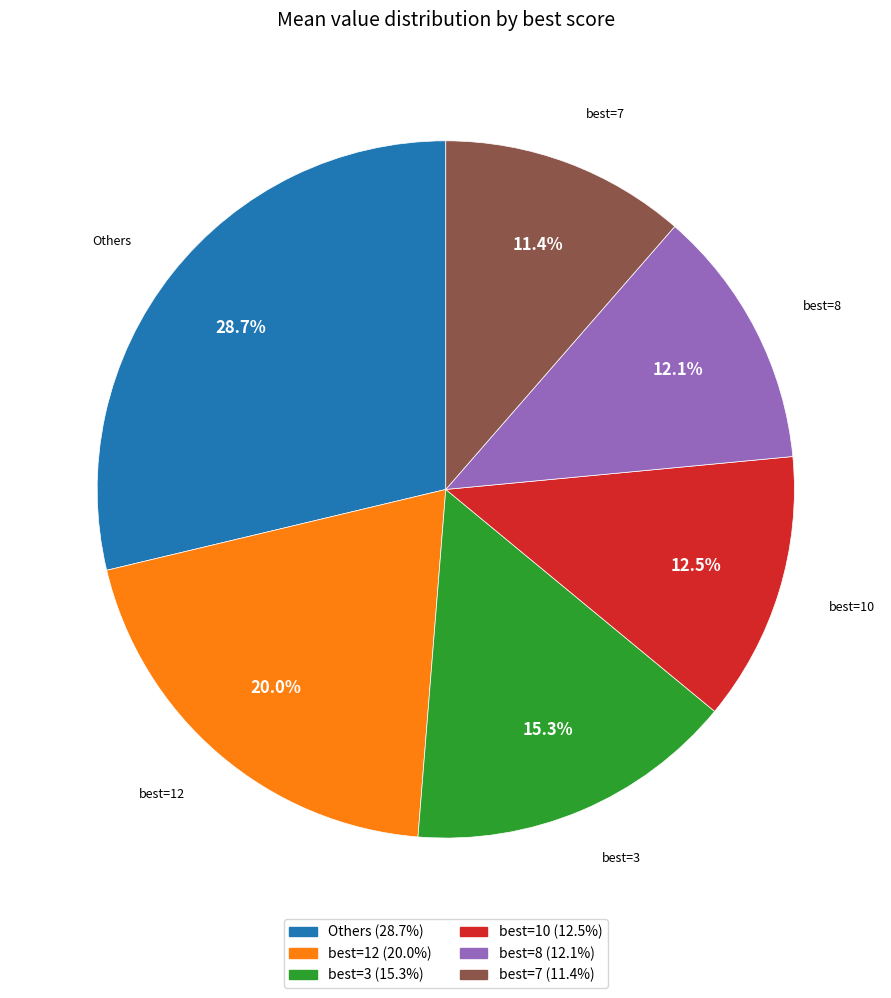

Is there any slice that represents more than half of the pie?

No